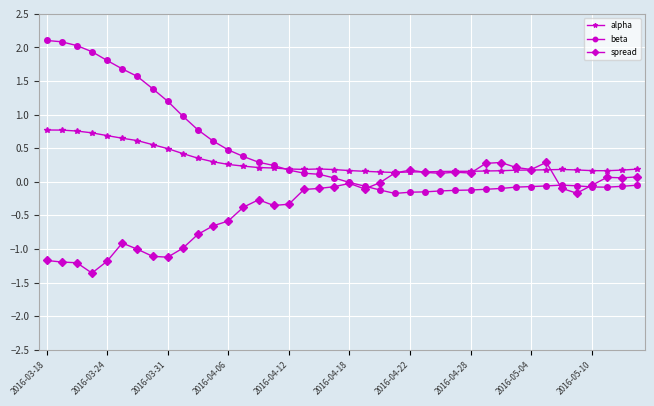

What is the sum of all alpha values?

12.0